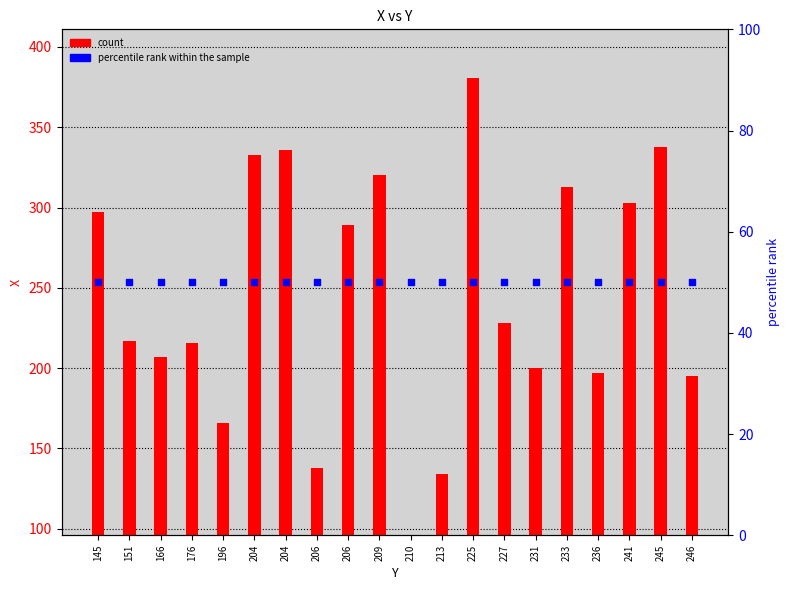

Is the value of X at 225 greater than the value of percentile rank within the sample at 206?

Yes